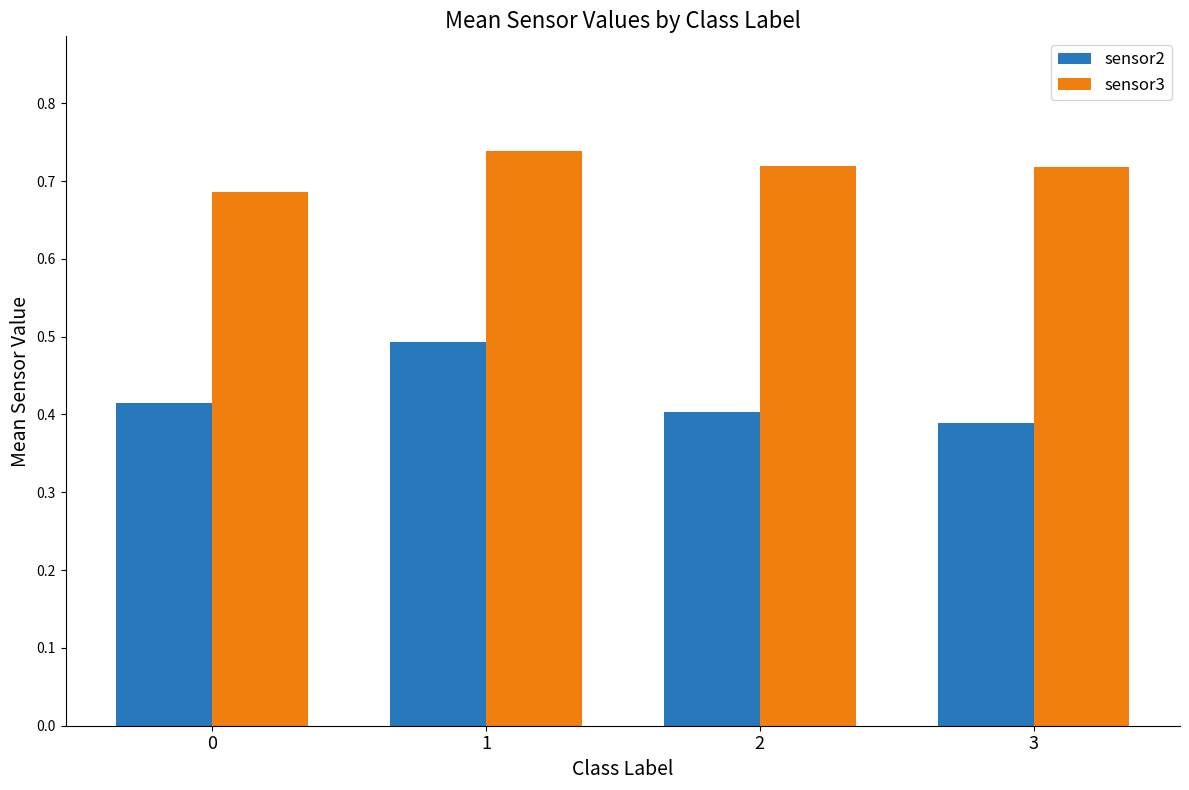

How many bars are there in total?

8